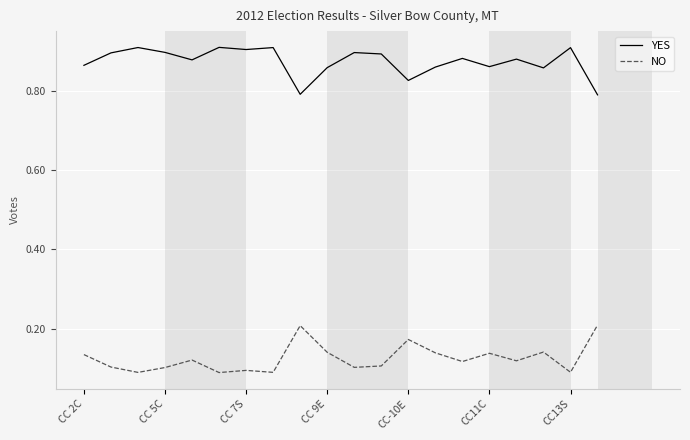

True or false: YES and NO cross at least once.

False